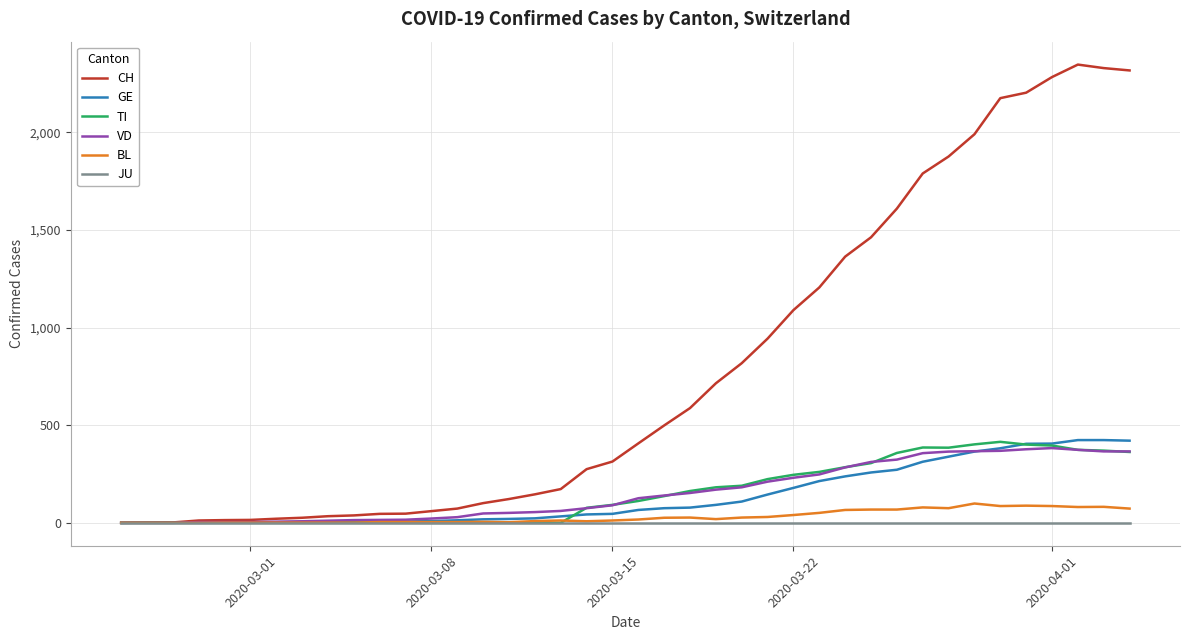

What is the greatest value displayed?

2348